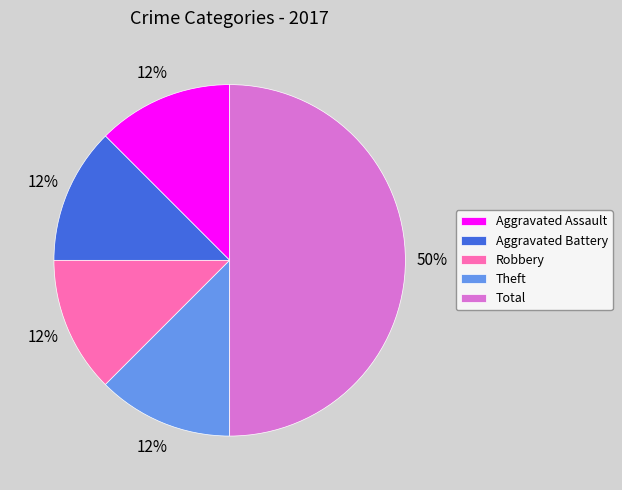

Do Aggravated Assault and Aggravated Battery together represent more than half of the pie?

No